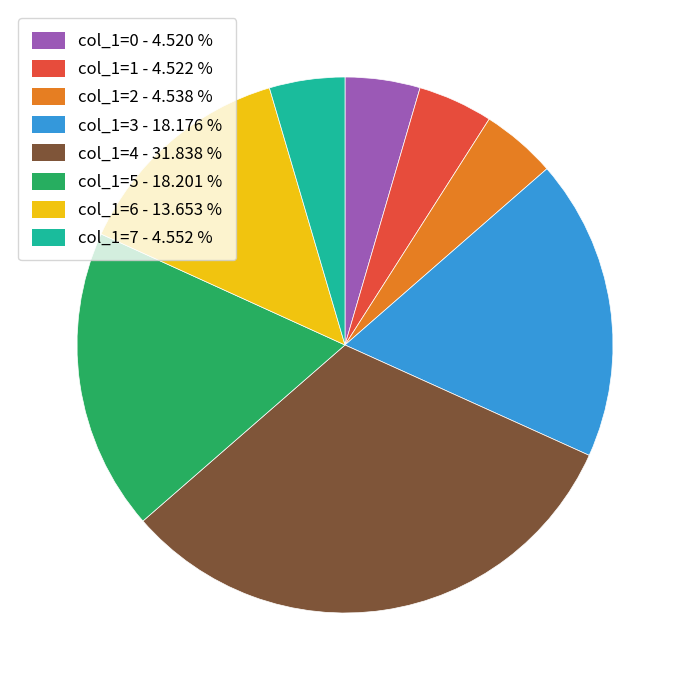

Does col_1=7 - 4.552 % account for over 50% of the chart?

No